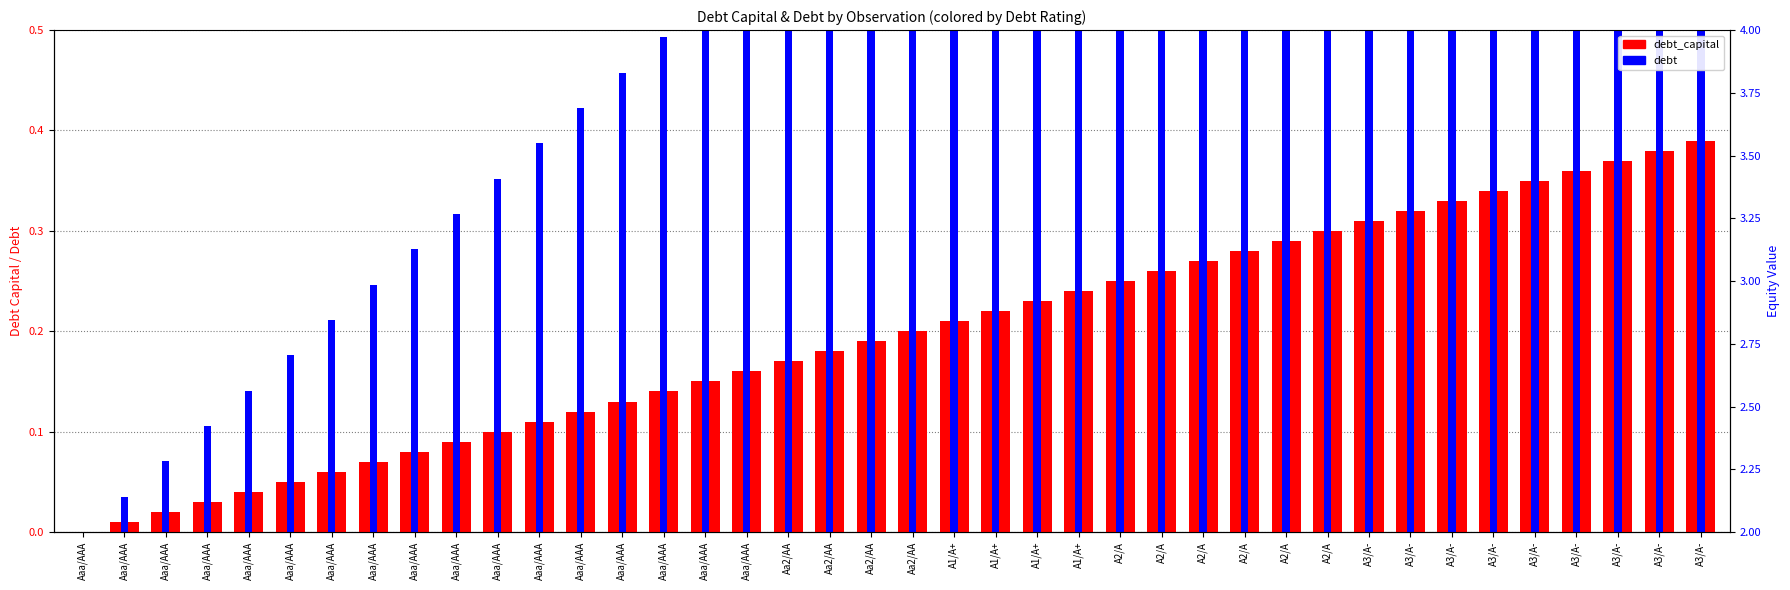

Which category has the lowest value across all series?

Aaa/AAA